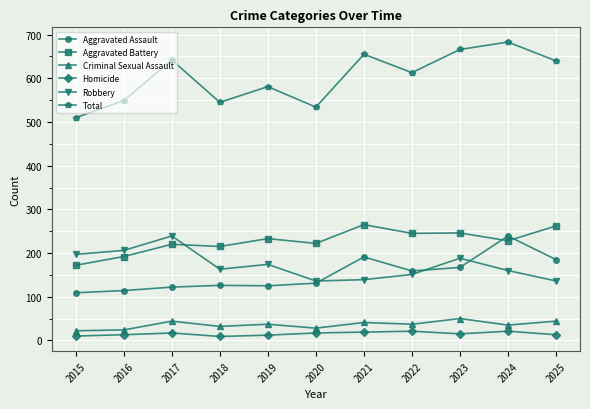

What is the difference between the highest and lowest values at 2020?

517